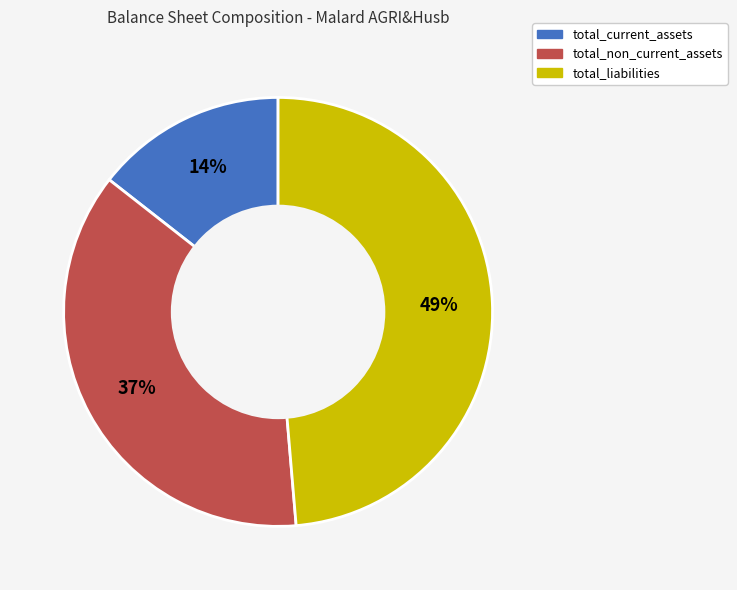

Approximately how many times larger is the value at total_non_current_assets compared to total_liabilities?

0.8